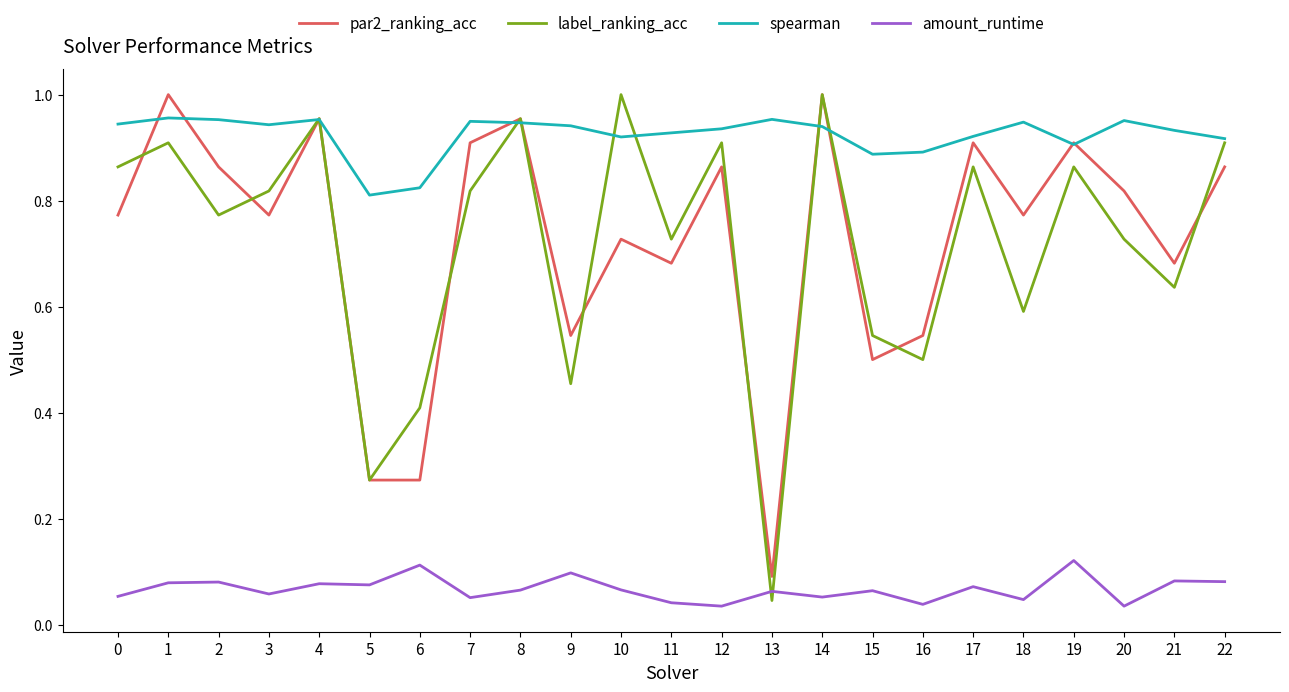

Which series changed the most between 0 and 20?

label_ranking_acc